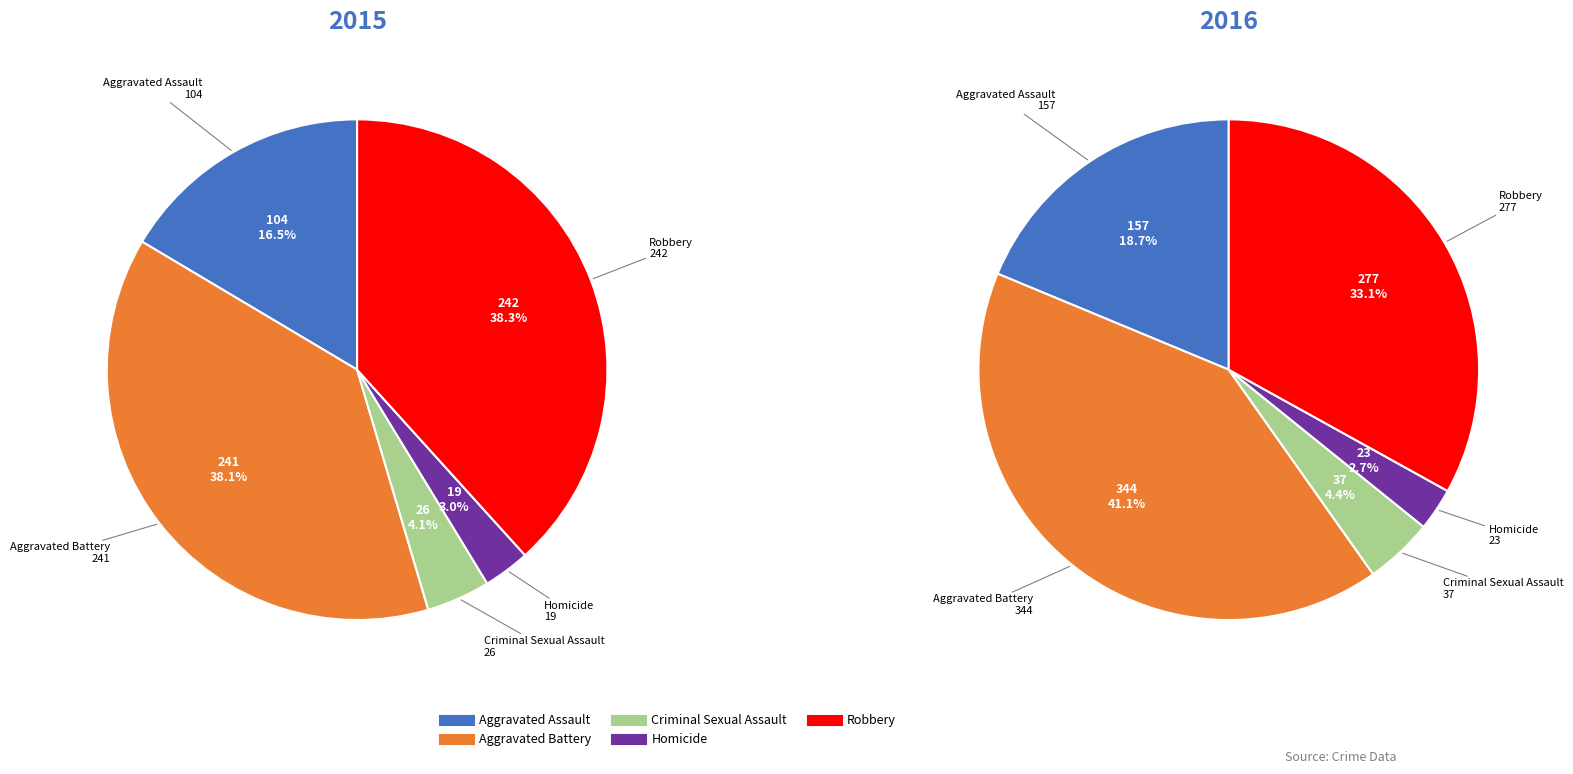

Which slice is the smallest?

Homicide